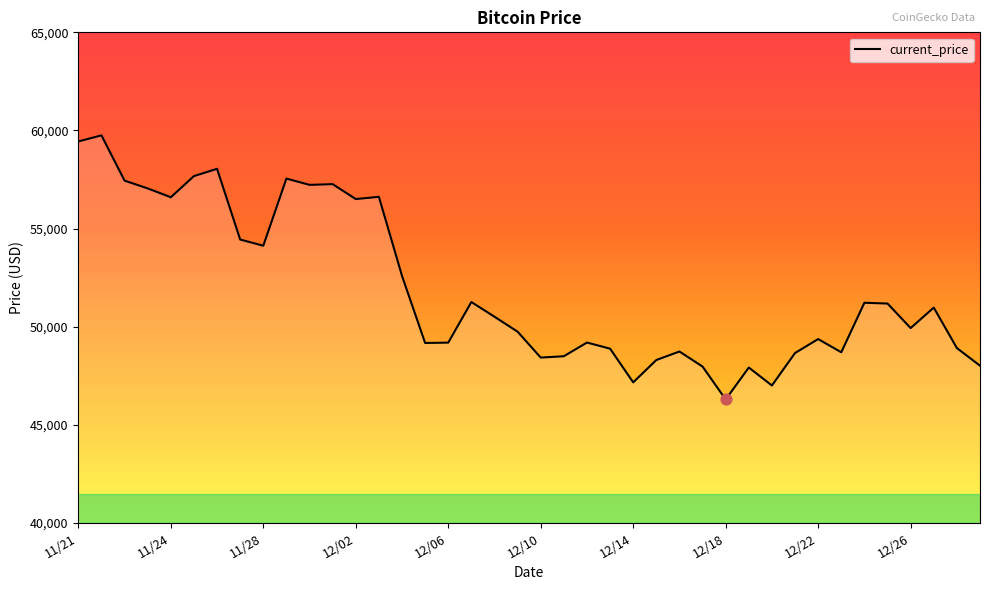

What is the minimum value shown in the chart?

46296